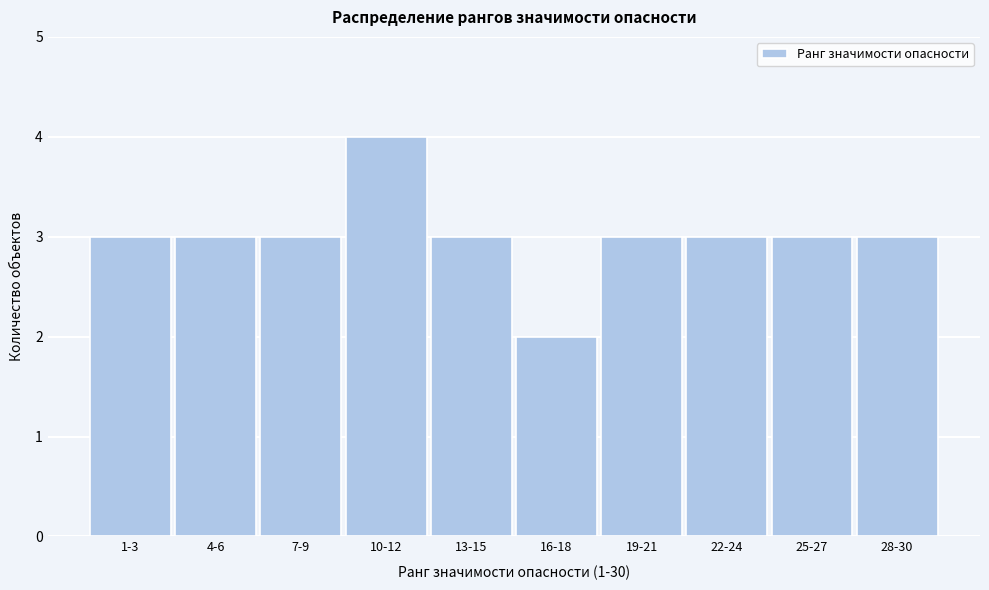

Reading right to left, transcribe all the data shown in this chart.

3	3	3	3	2	3	4	3	3	3